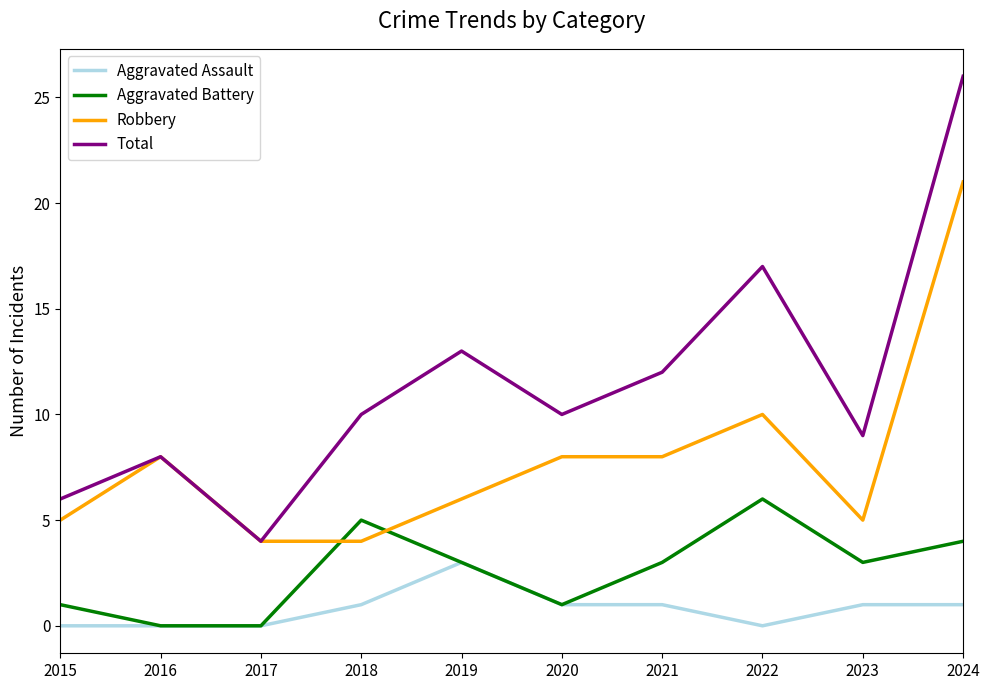

True or false: Aggravated Assault and Total cross at least once.

False